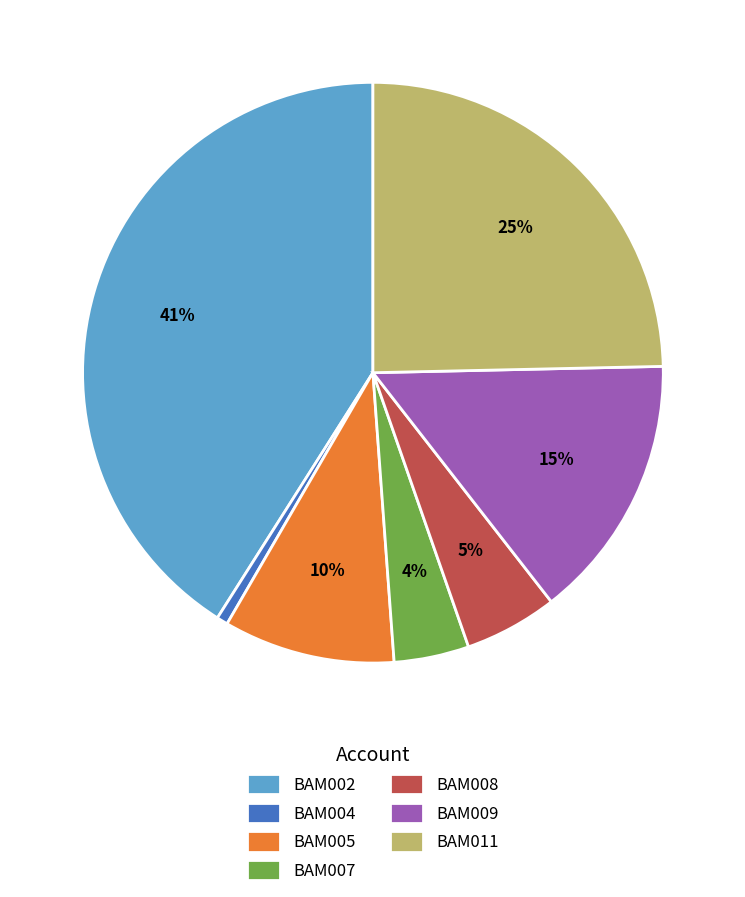

Approximately how many times larger is the value at BAM007 compared to BAM008?

0.8